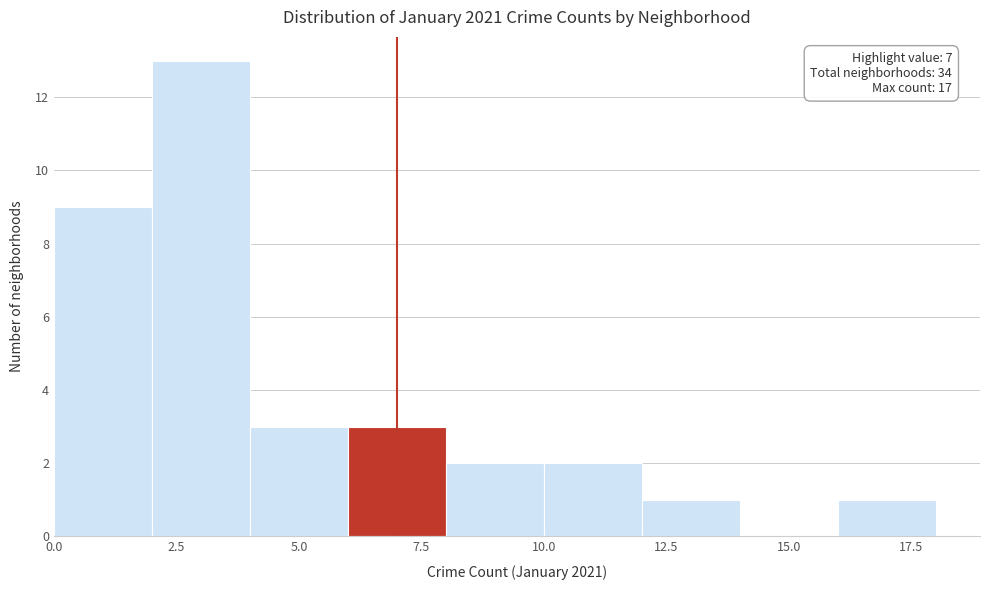

Which range on the x-axis has the tallest bar?

2 to 4